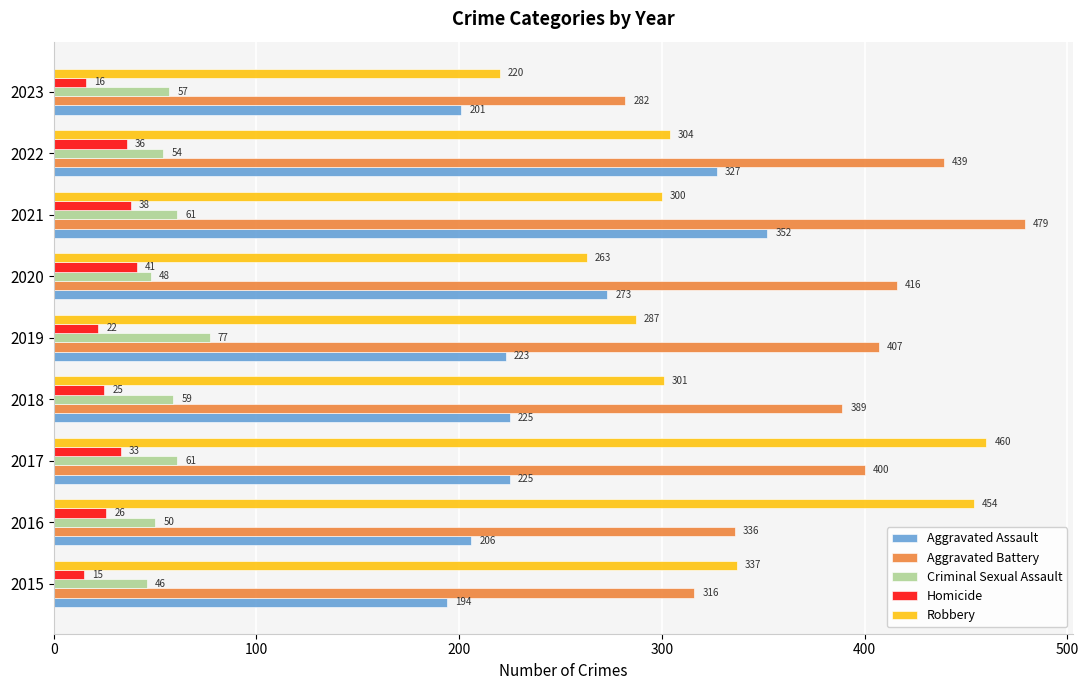

The value of Aggravated Battery at 2021 is 479. True or false?

True